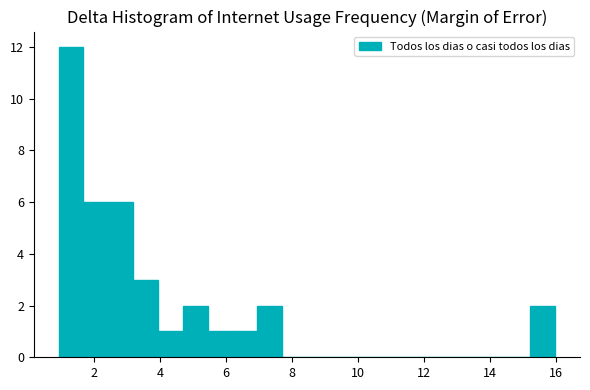

Around what value on the x-axis is the tallest bar? Give the approximate position of its centre, as read against the axis.

1.2